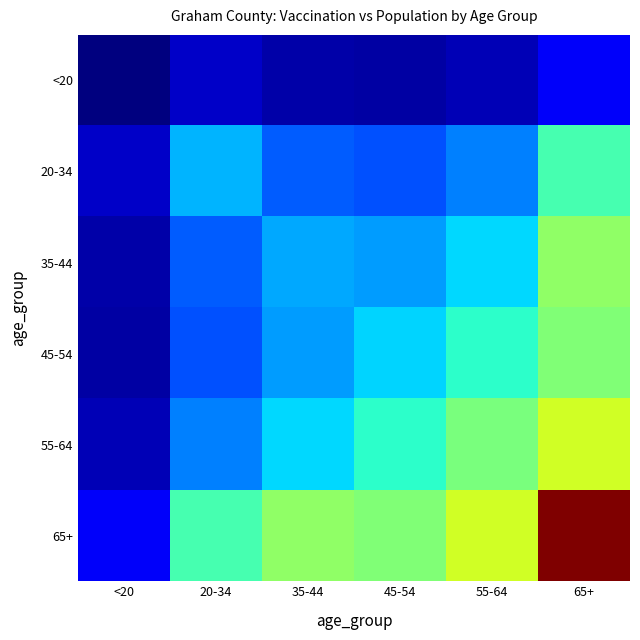

At how many categories does at least one series exceed 1944?

5